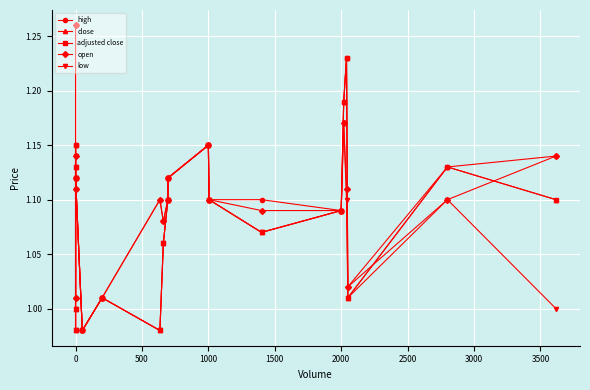

True or false: low and high cross at least once.

False